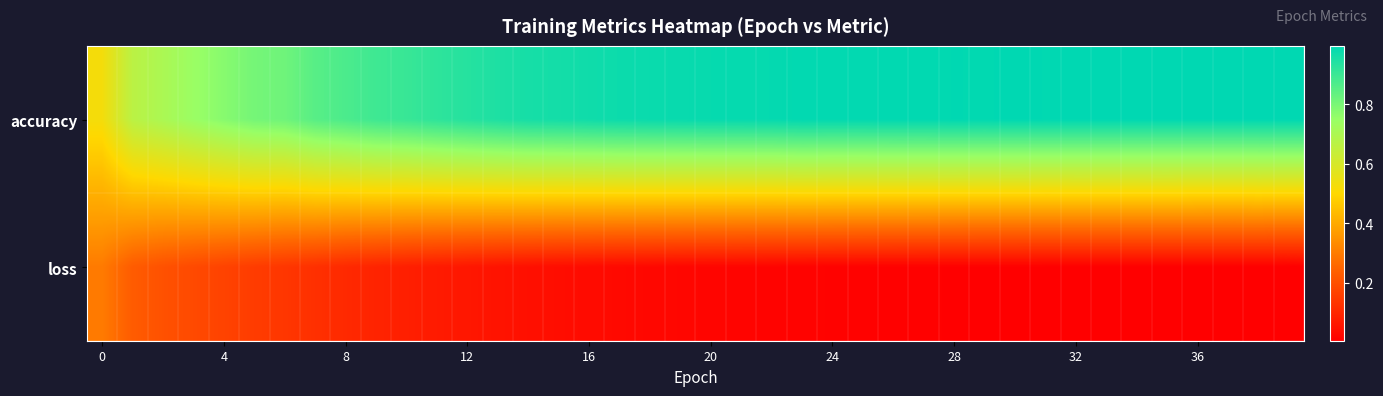

At which category is the sum across all series the highest?

23